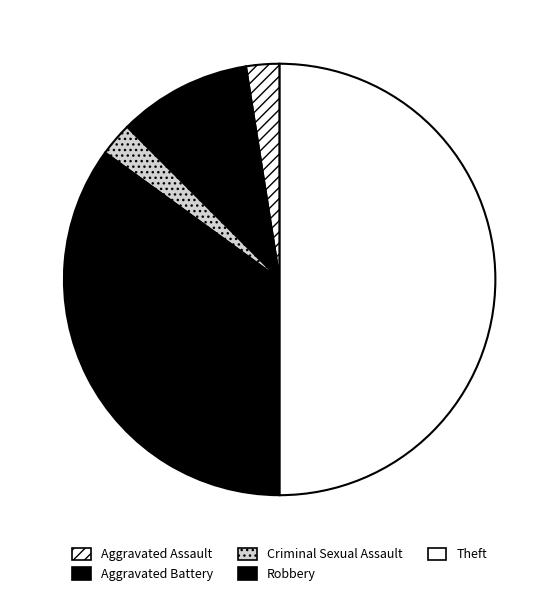

To the nearest percent, what is the difference between the Robbery and Aggravated Battery slice percentages?

25%